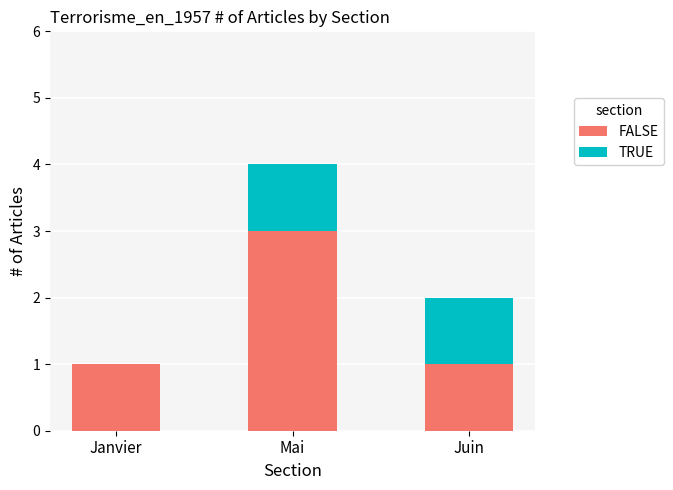

What are all the series names shown in the legend?

FALSE, TRUE